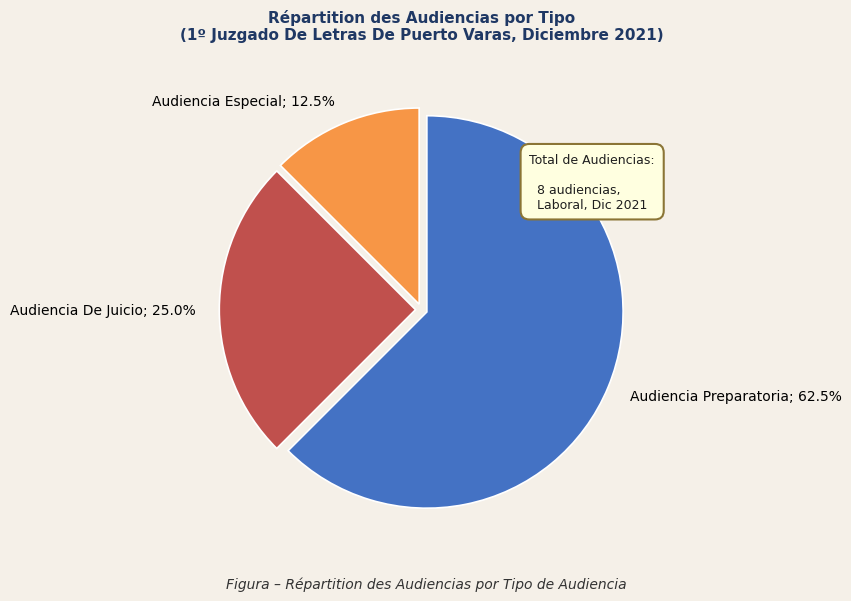

Is there any slice that represents more than half of the pie?

Yes